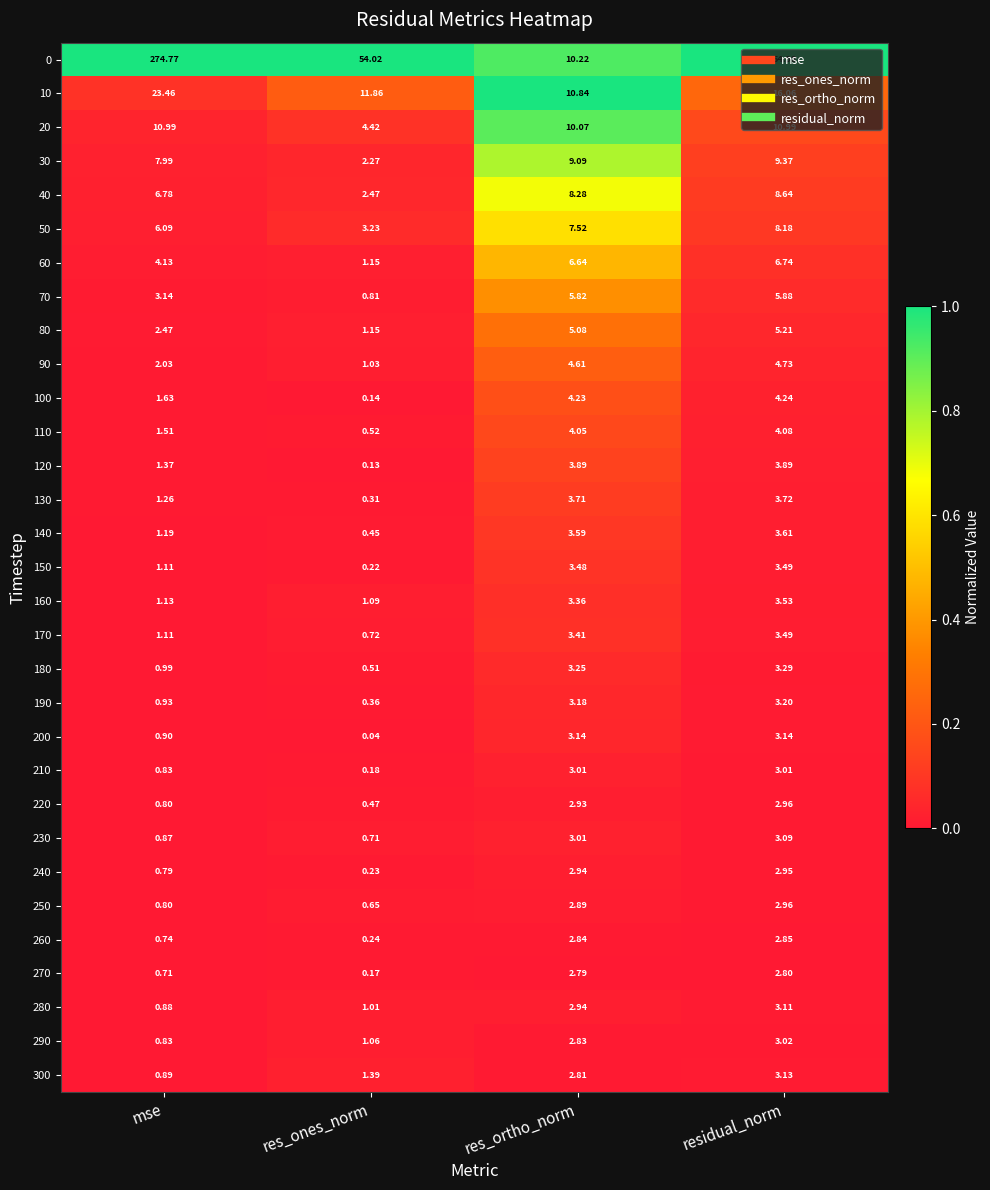

Which series changed the most between res_ones_norm and residual_norm?

30